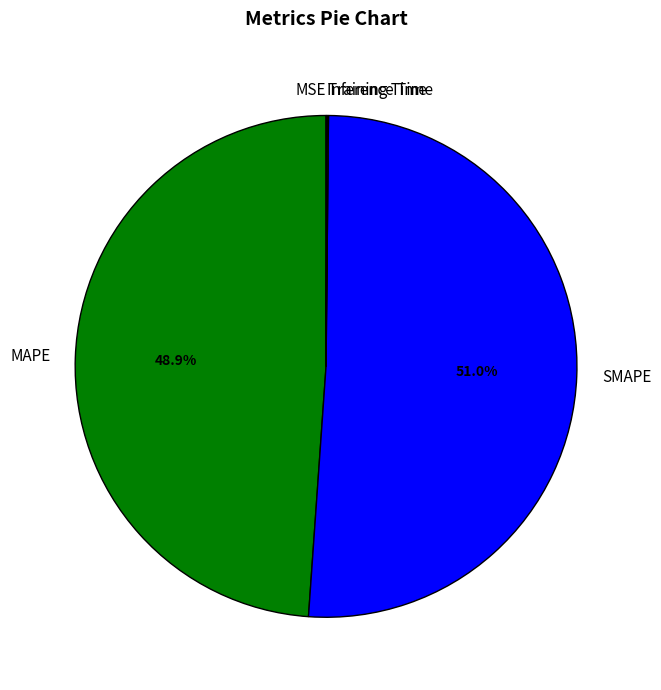

Does SMAPE account for over 50% of the chart?

Yes